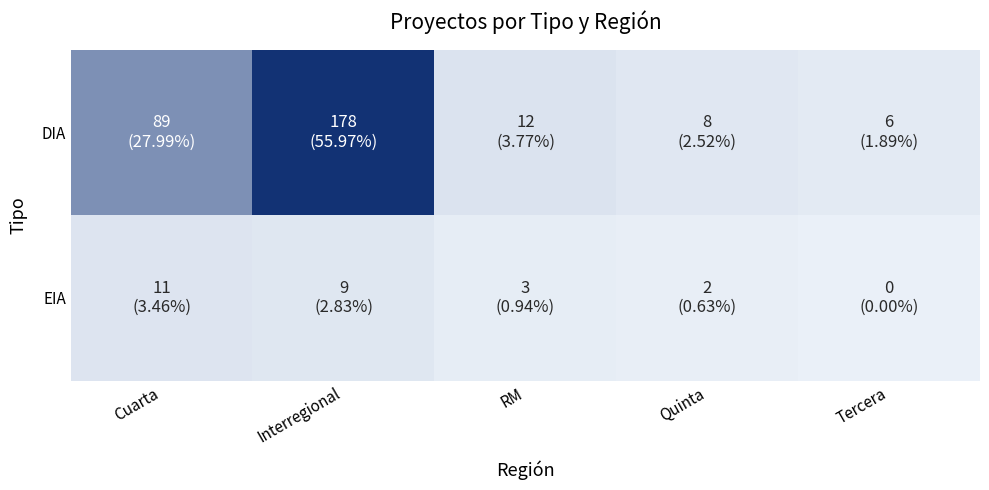

Rank the series at Quinta from highest to lowest value.

DIA, EIA